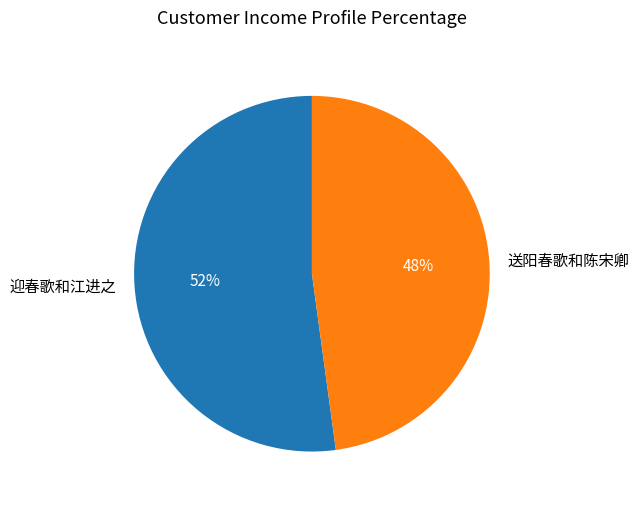

To the nearest percent, what percentage of the pie is 迎春歌和江进之?

52%